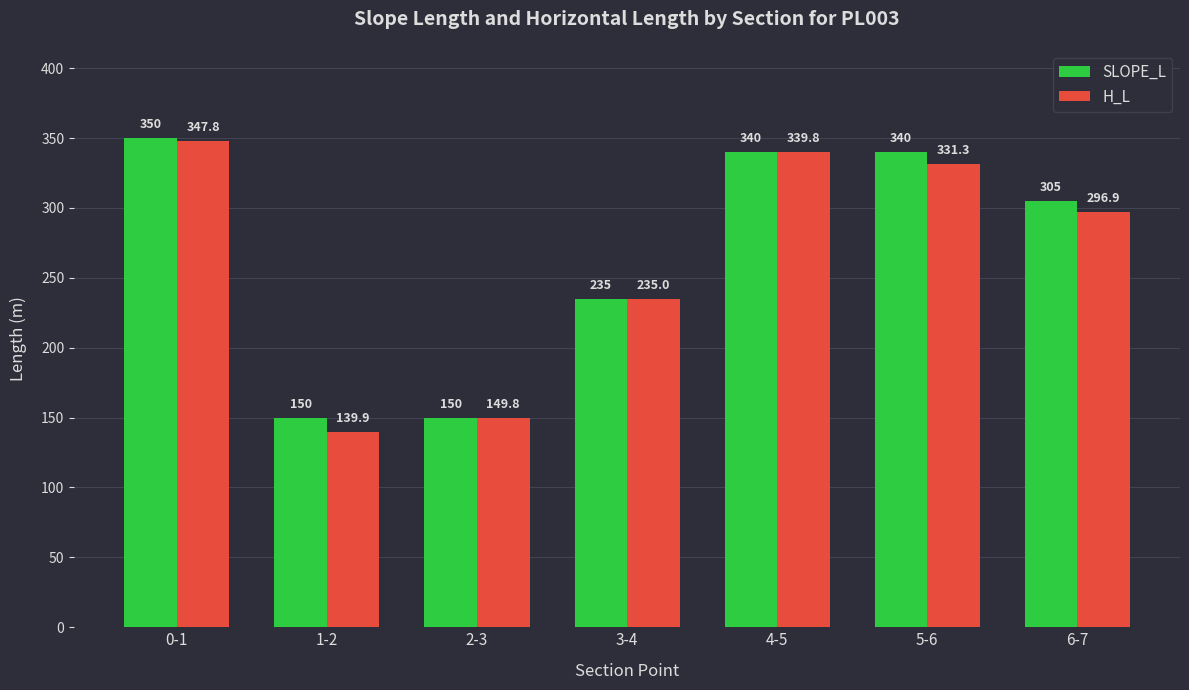

What is the average value of the SLOPE_L series?

267.1